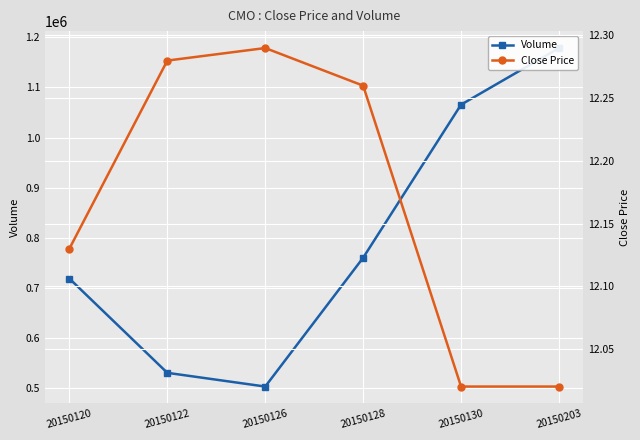

Reading left to right, transcribe all the data shown in this chart.

Volume: 718545.0	530428.0	503027.0	760164.0	1065766.0	1178757.0
Close Price: 12.1	12.3	12.3	12.3	12.0	12.0